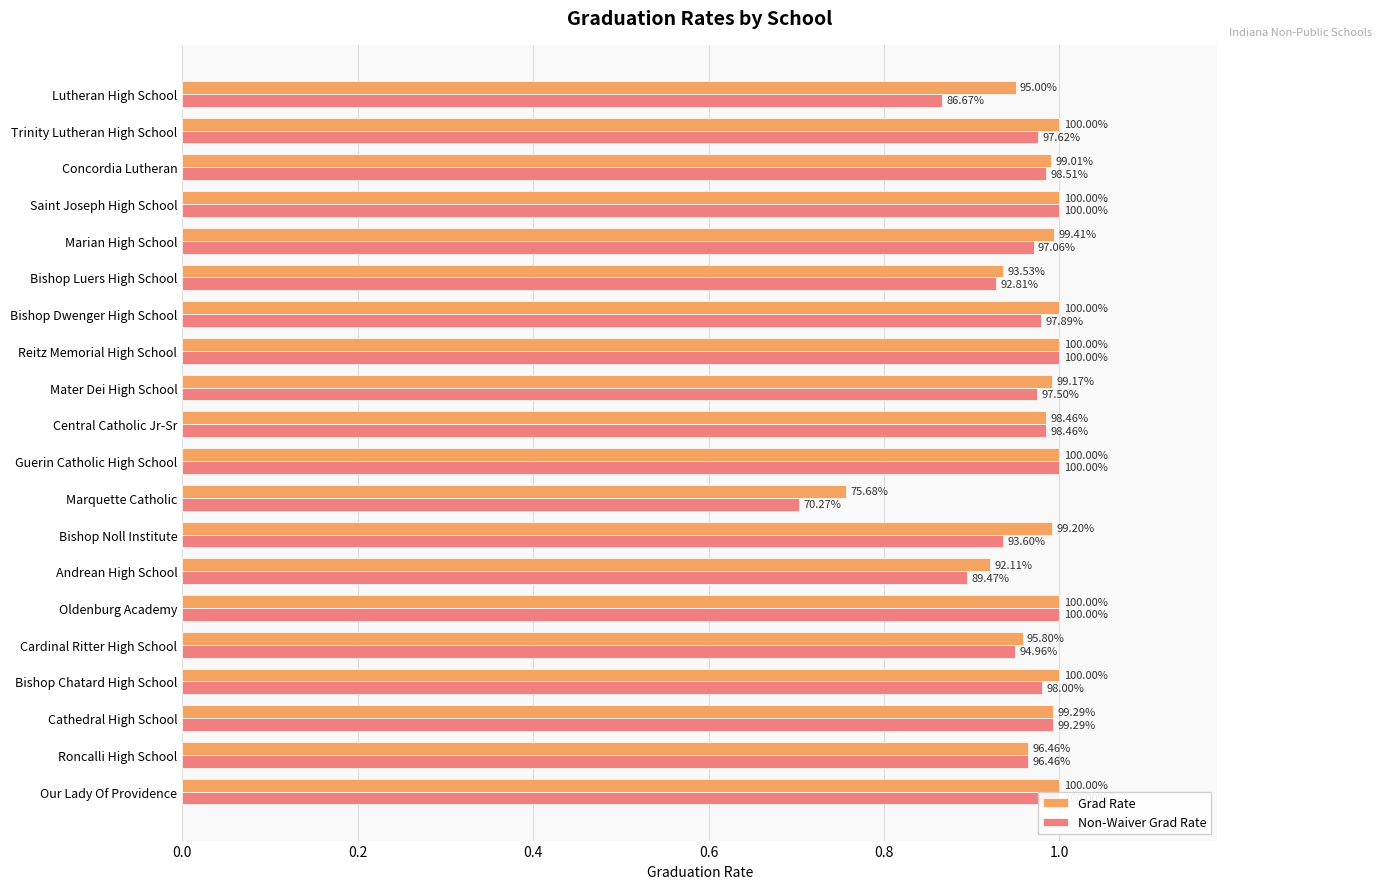

At Trinity Lutheran High School, list the series in order from largest to smallest.

Grad Rate, Non-Waiver Grad Rate